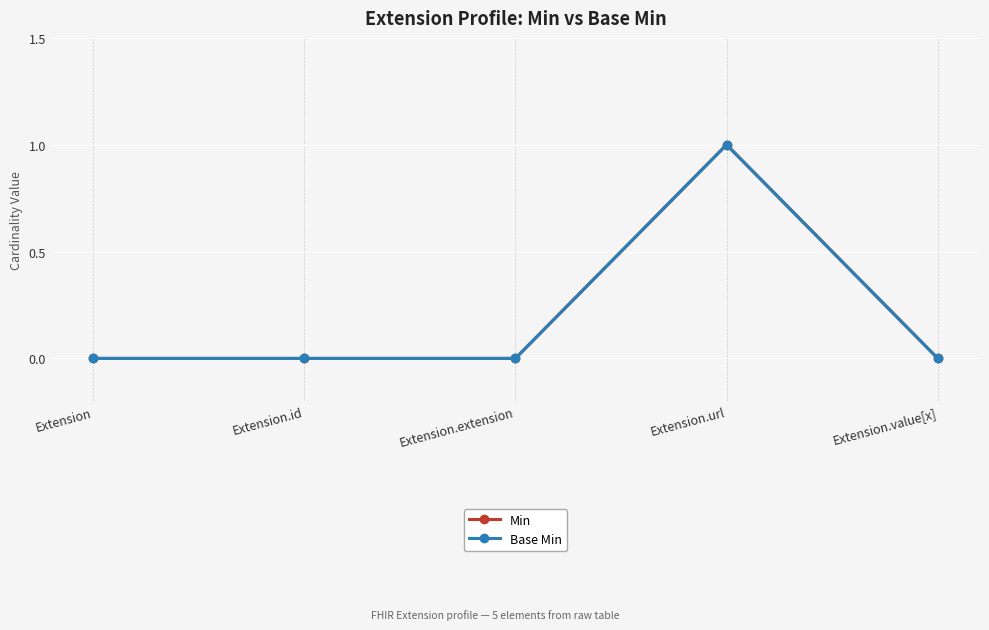

True or false: Min and Base Min cross at least once.

False